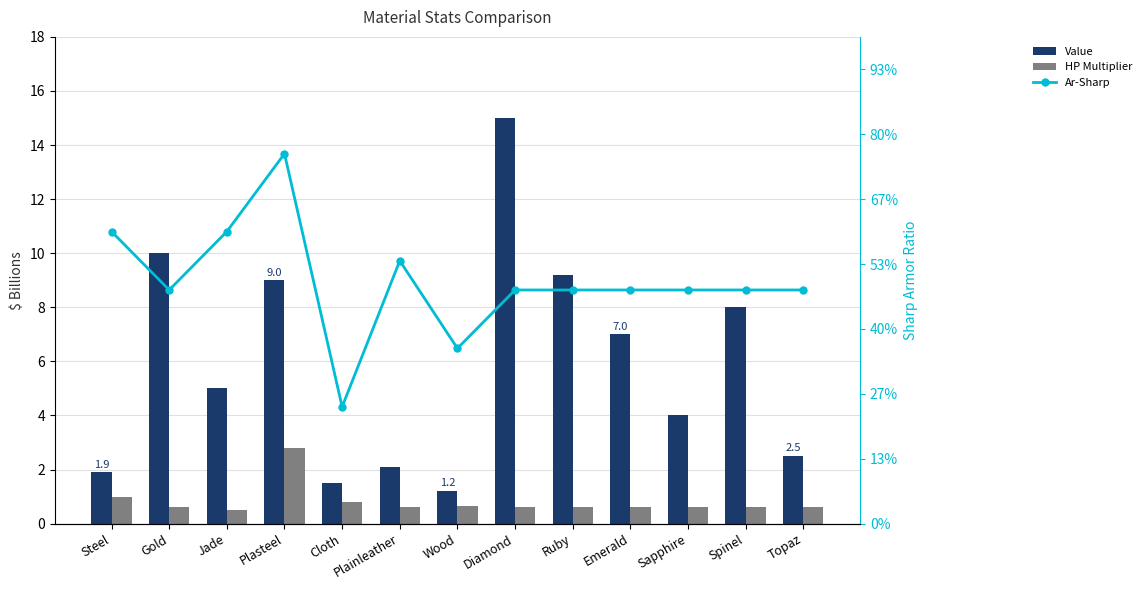

Rank the series at Ruby from highest to lowest value.

Value, Ar-Sharp, HP Multiplier